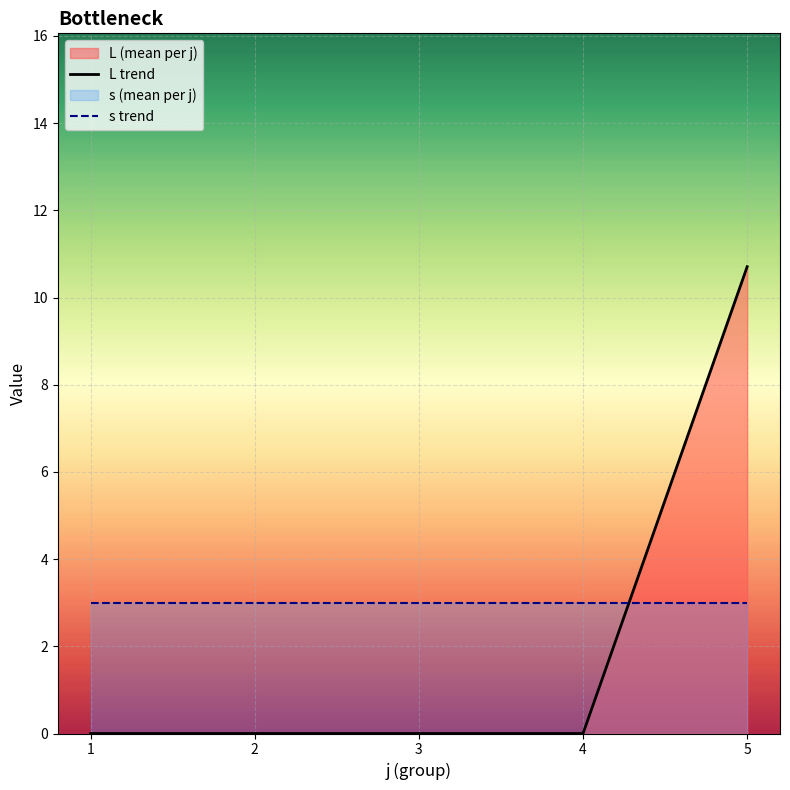

Rank the categories by L trend value from lowest to highest.

1, 2, 3, 4, 5